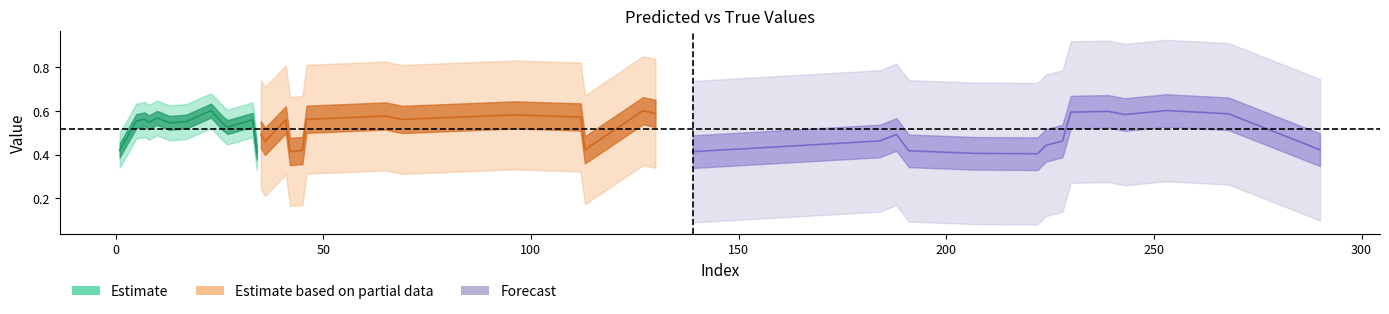

Does the chart display data point markers on the line(s)?

No